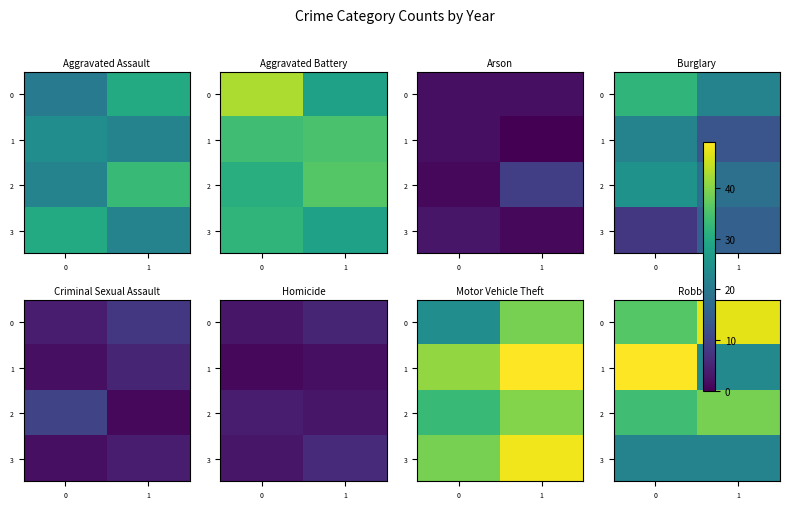

What is the difference between the highest and lowest values at 0?

27